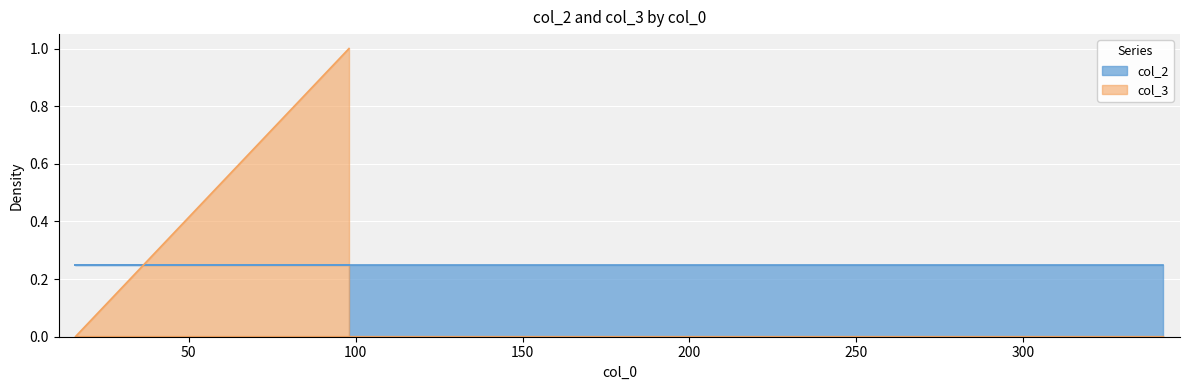

What is the change in value from 98 to 16?

-1.0